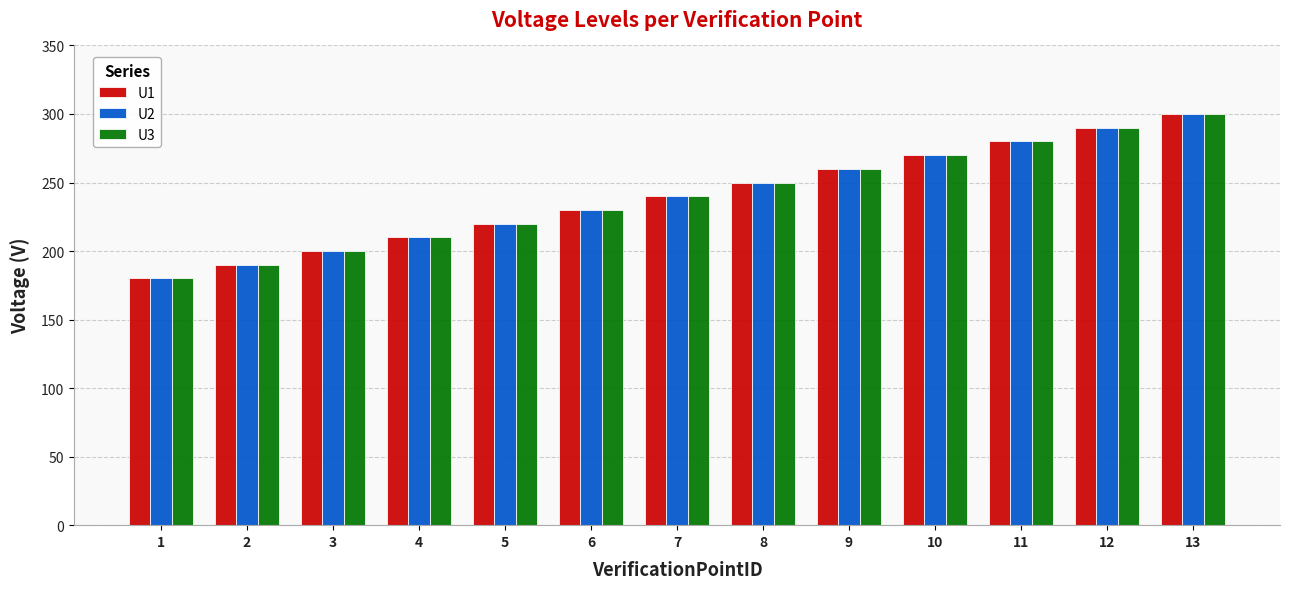

What is the total value across all series at 10?

810